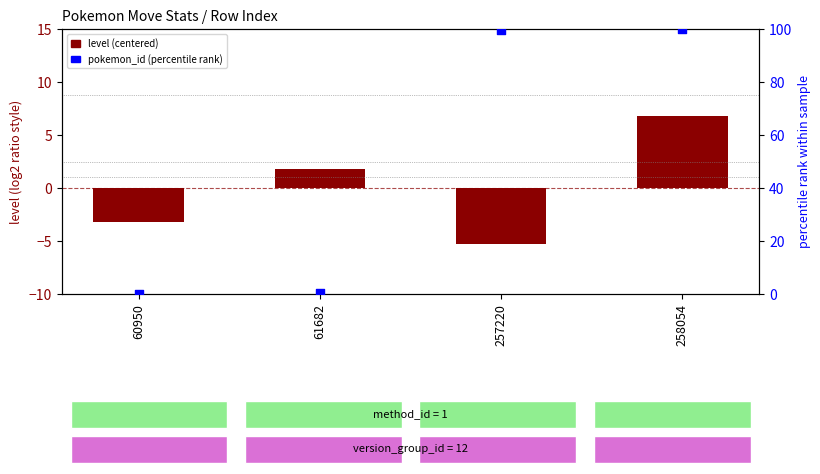

What is the total value across all series at 258054?

106.8